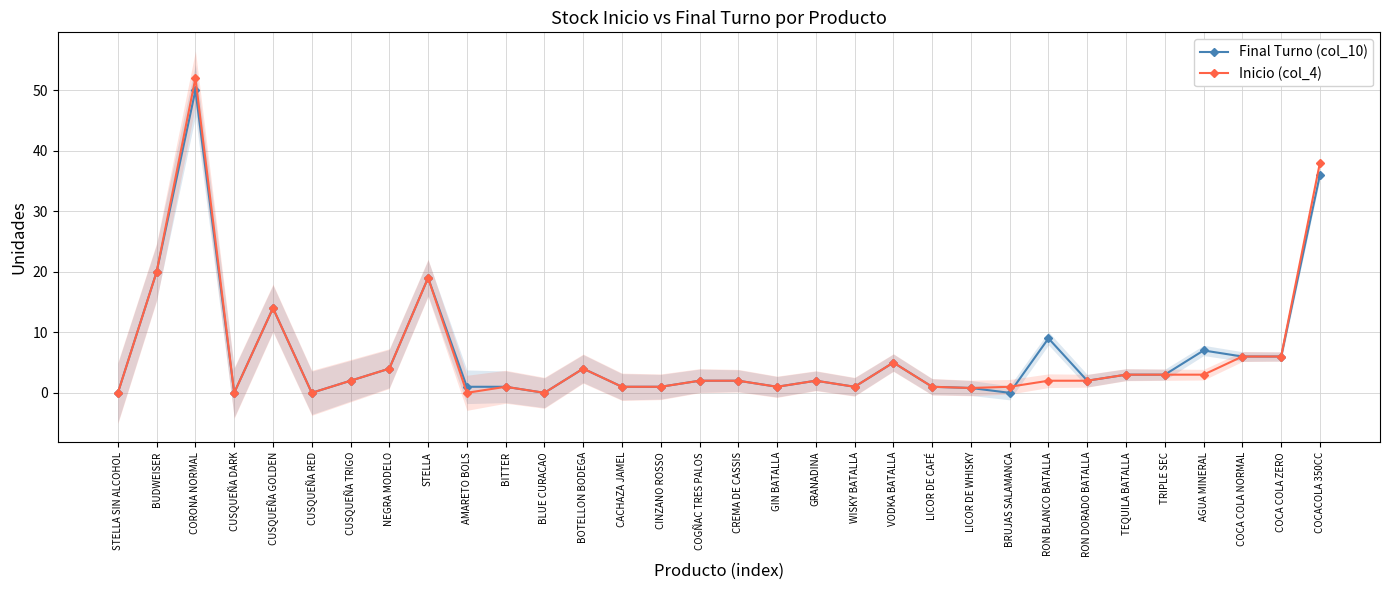

What is the label of the 21st point from the left?

VODKA BATALLA